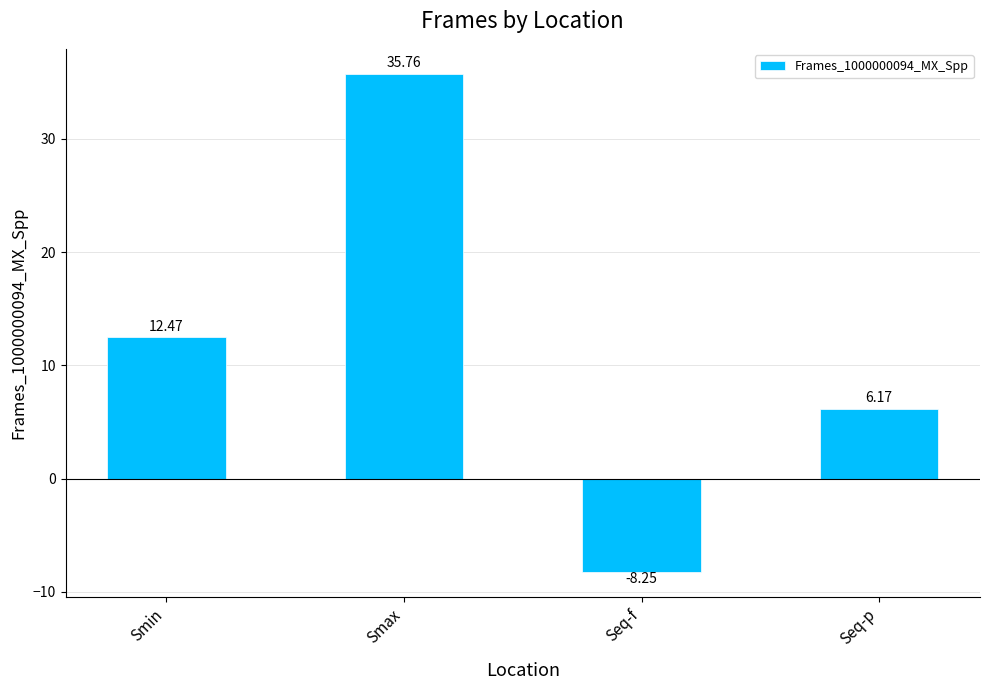

What is the change in value from Smin to Smax?

+23.3